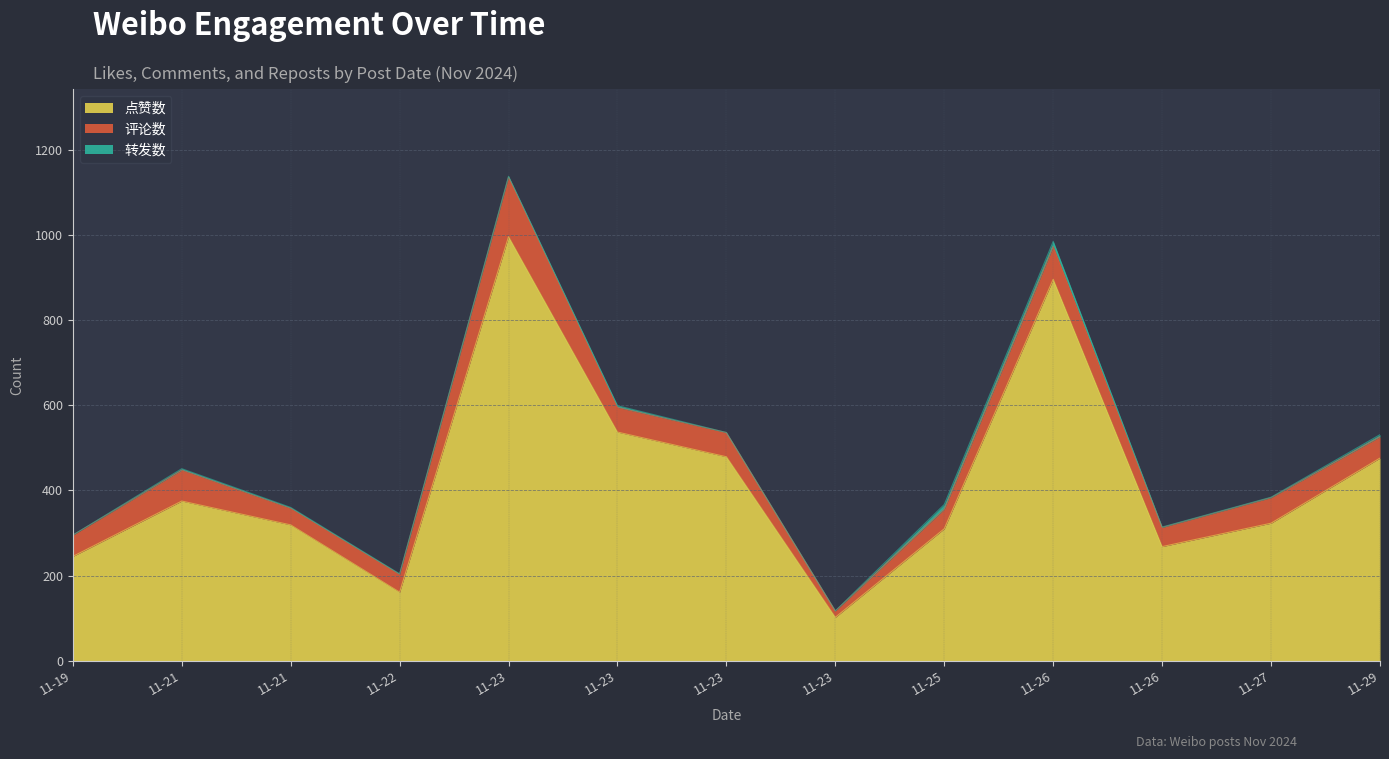

Where is the first local maximum for 转发数?

2024-11-21